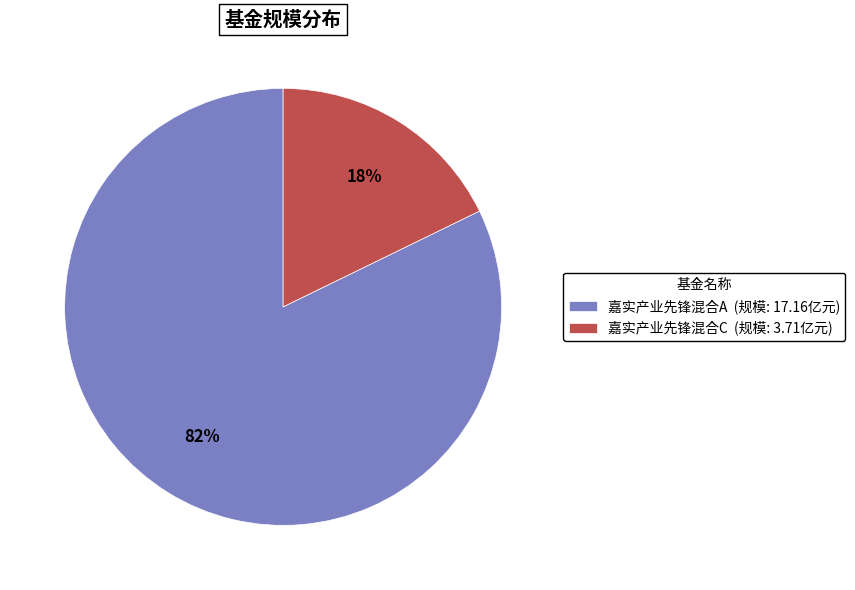

How many segments does this pie chart have?

2